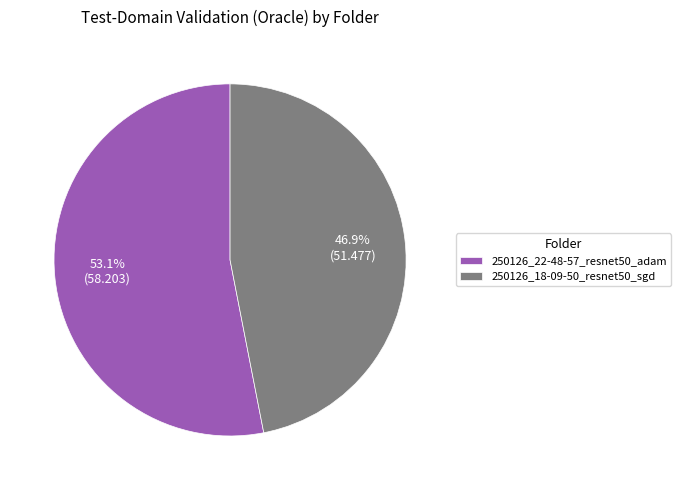

How many segments does this pie chart have?

2